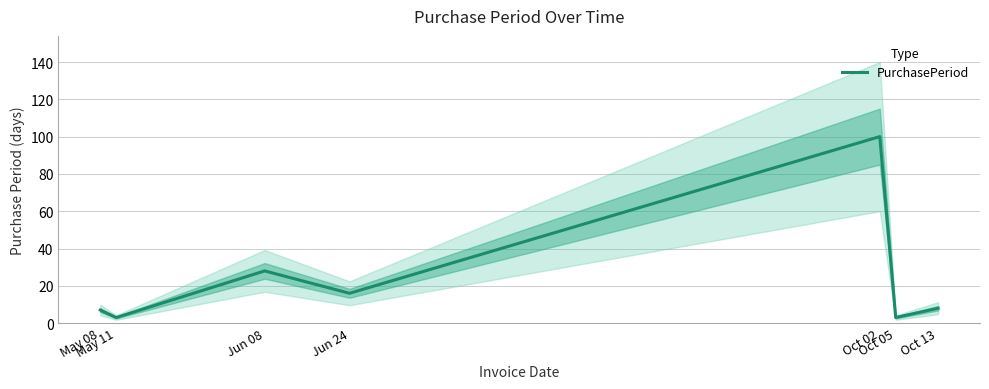

What is the value of the 1st point from the left?

7